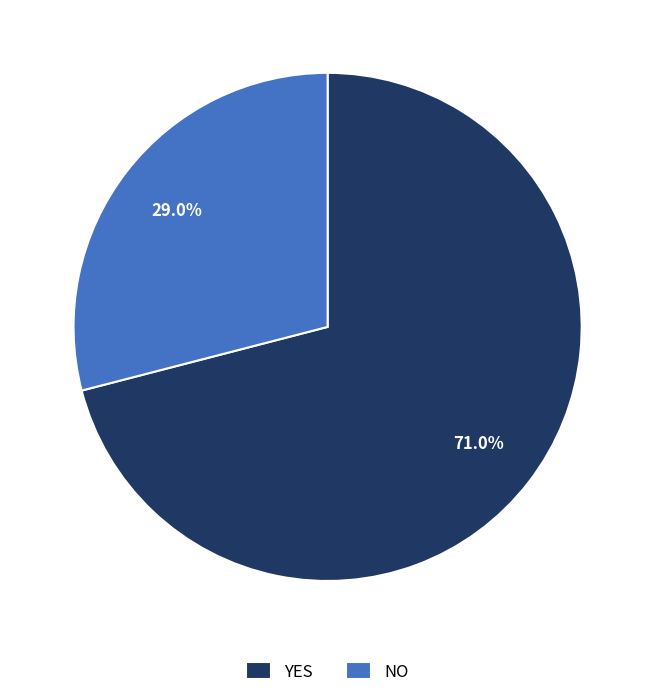

Is there any slice that represents more than half of the pie?

Yes